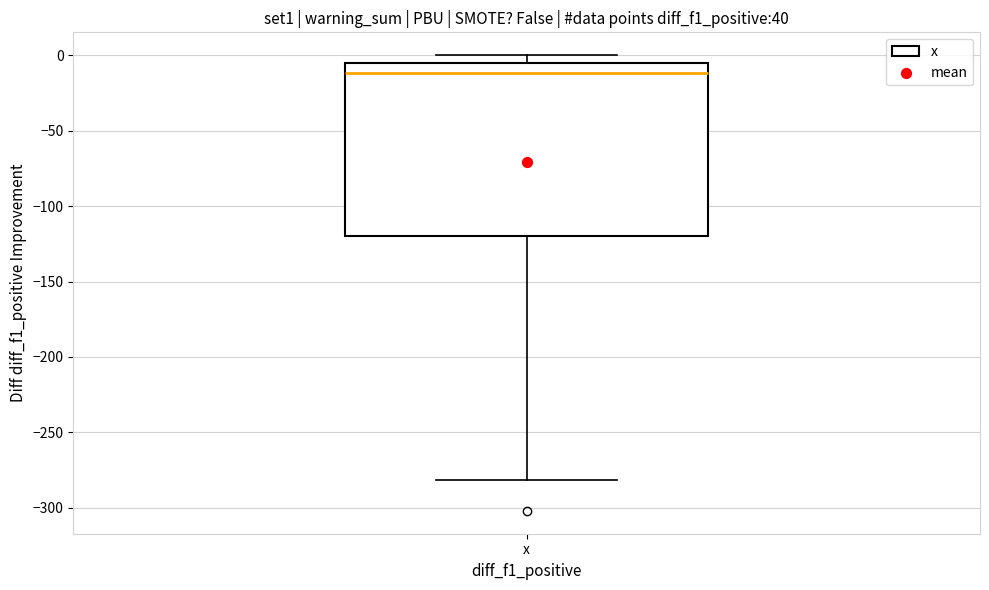

Where does the median line of the box for x sit on the y-axis? The values are not printed on the chart, so give them approximately, as read against the axis.

-10